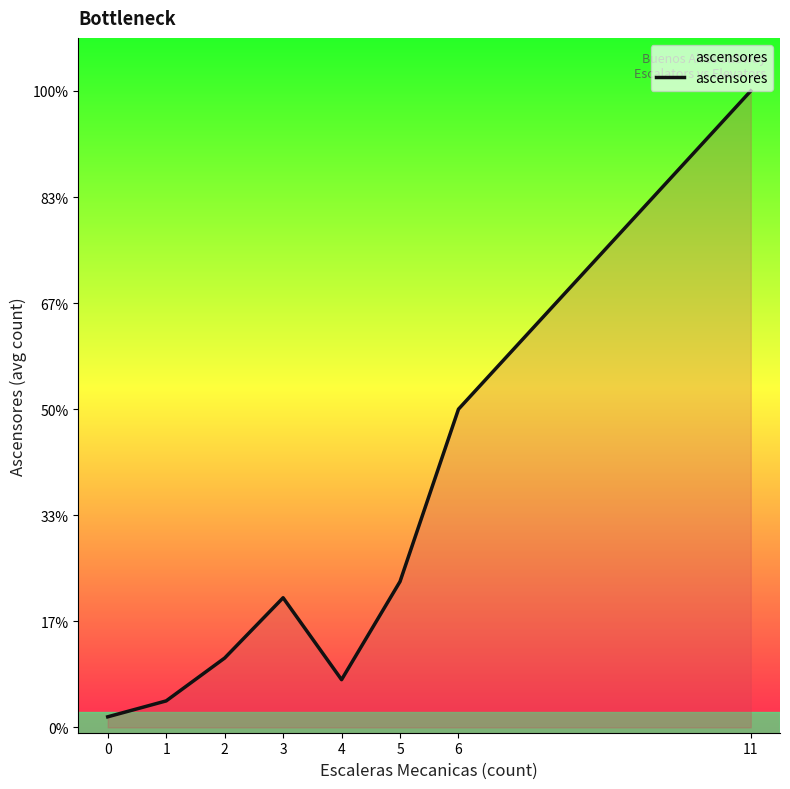

Does the chart have visible grid lines?

No